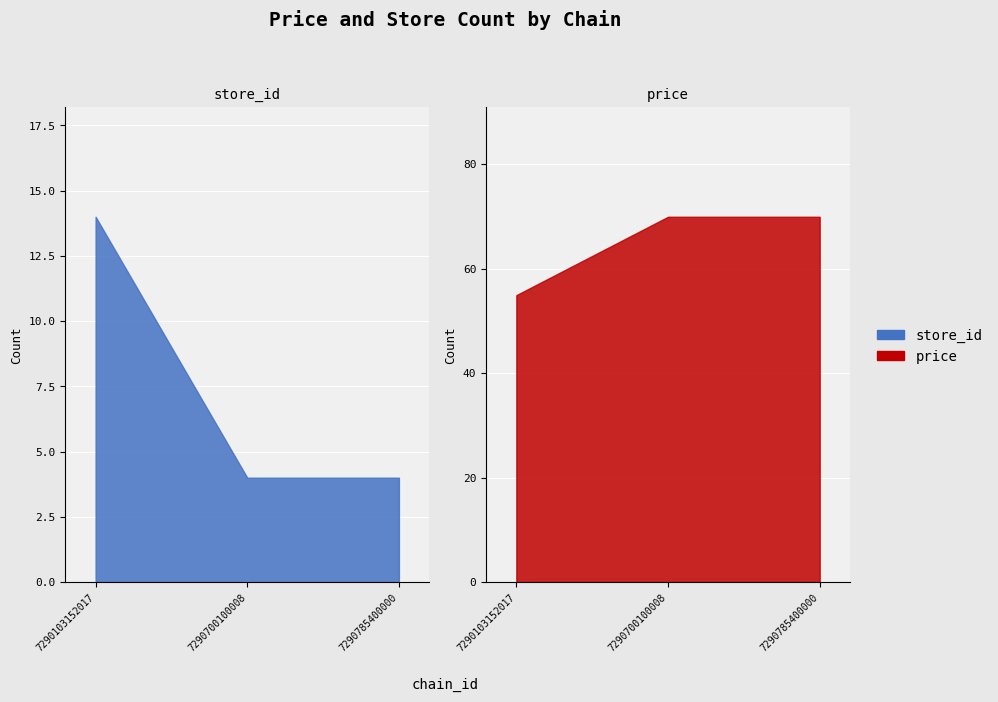

Rank the series by their average value, from lowest to highest.

store_id, price